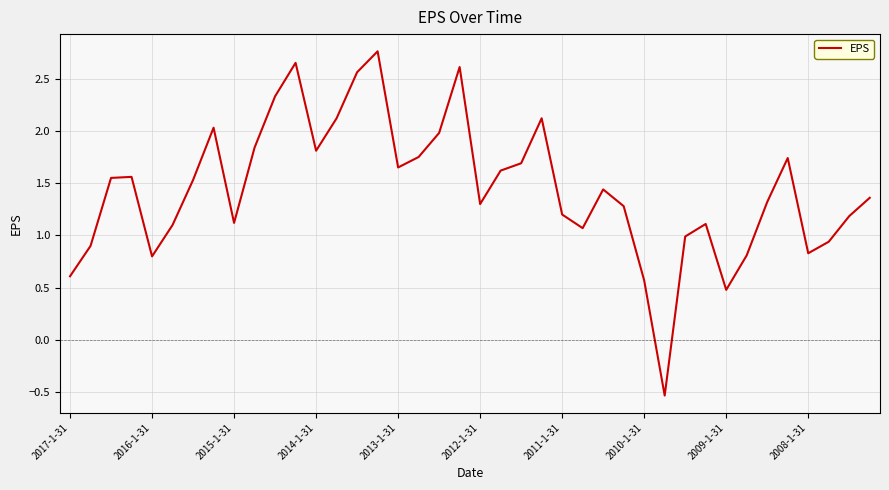

What is the smallest value displayed?

-0.5